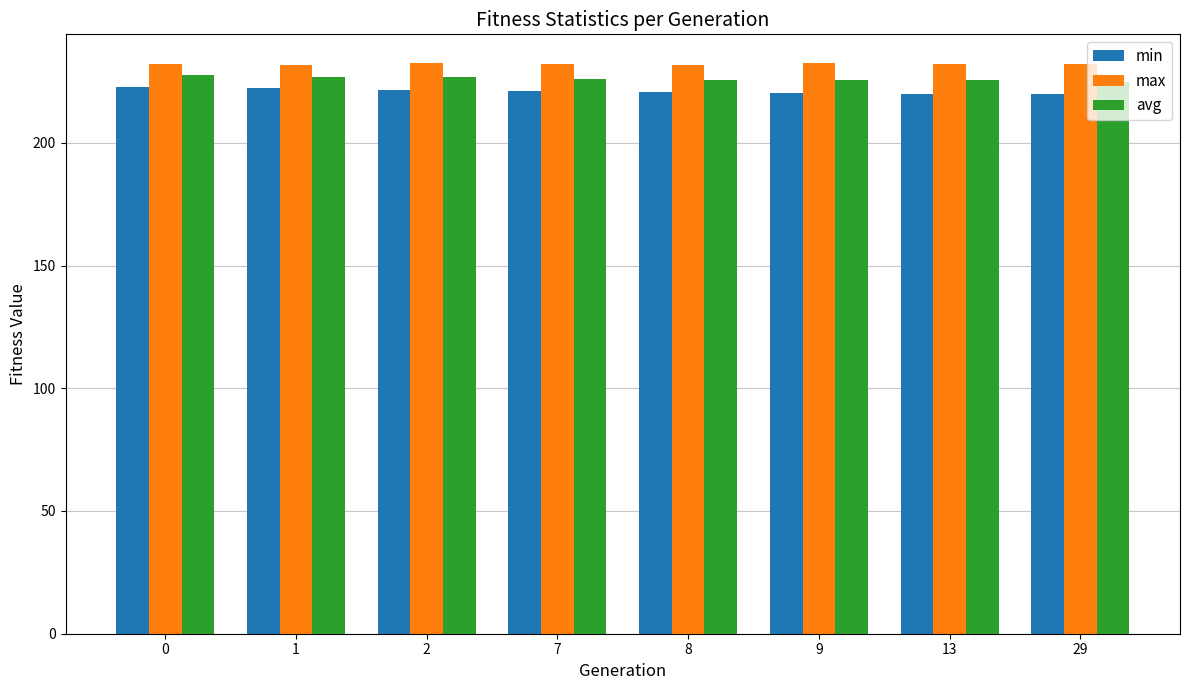

At how many categories does at least one series exceed 220?

8